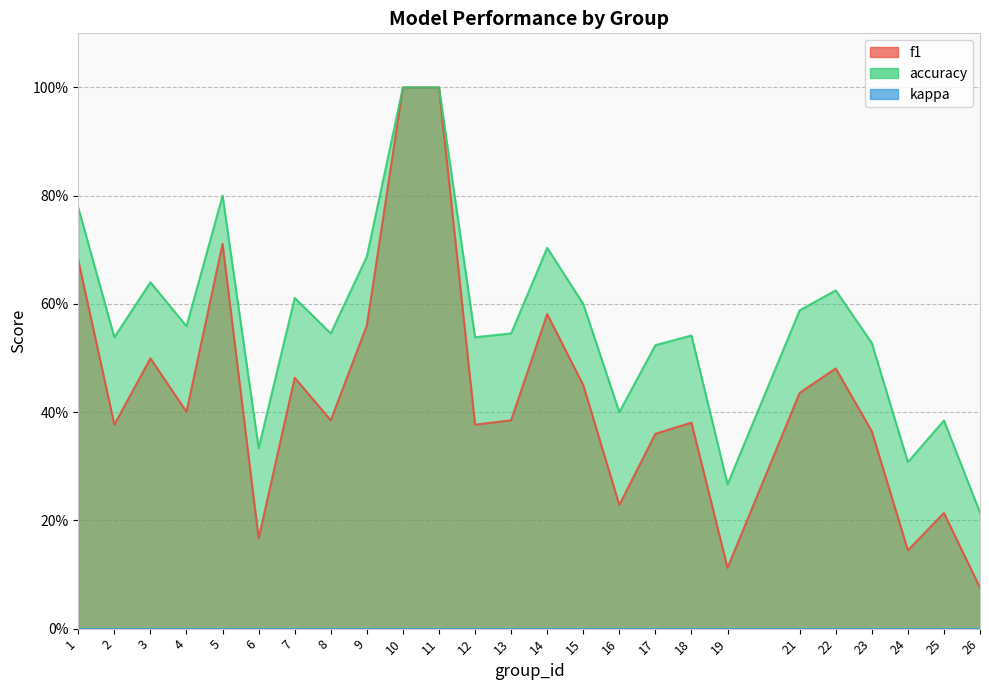

Is it true that f1 equals 1.3 at 10?

False